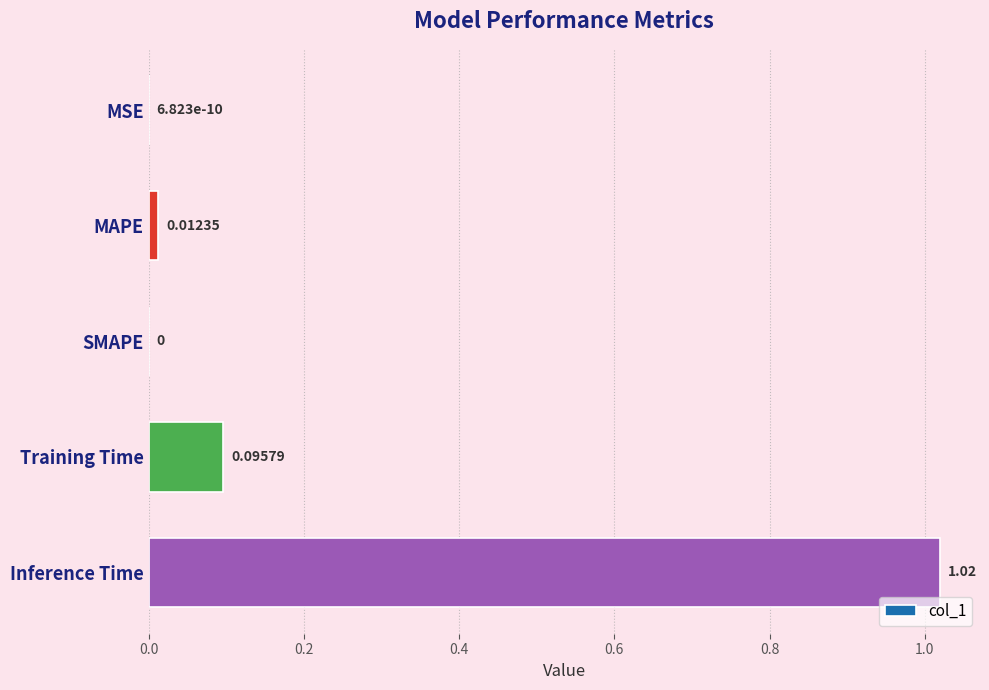

How many positive values are there?

4